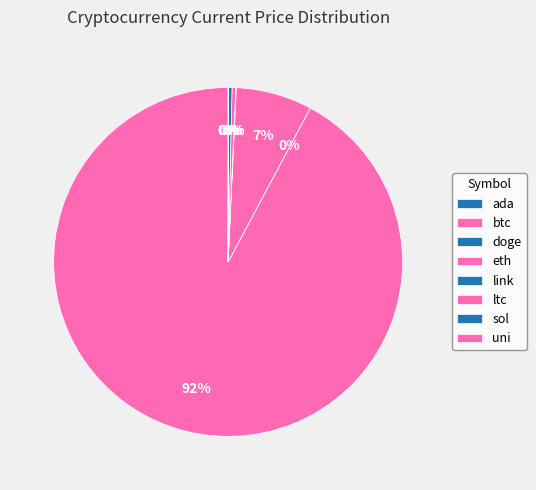

What is the majority slice?

btc